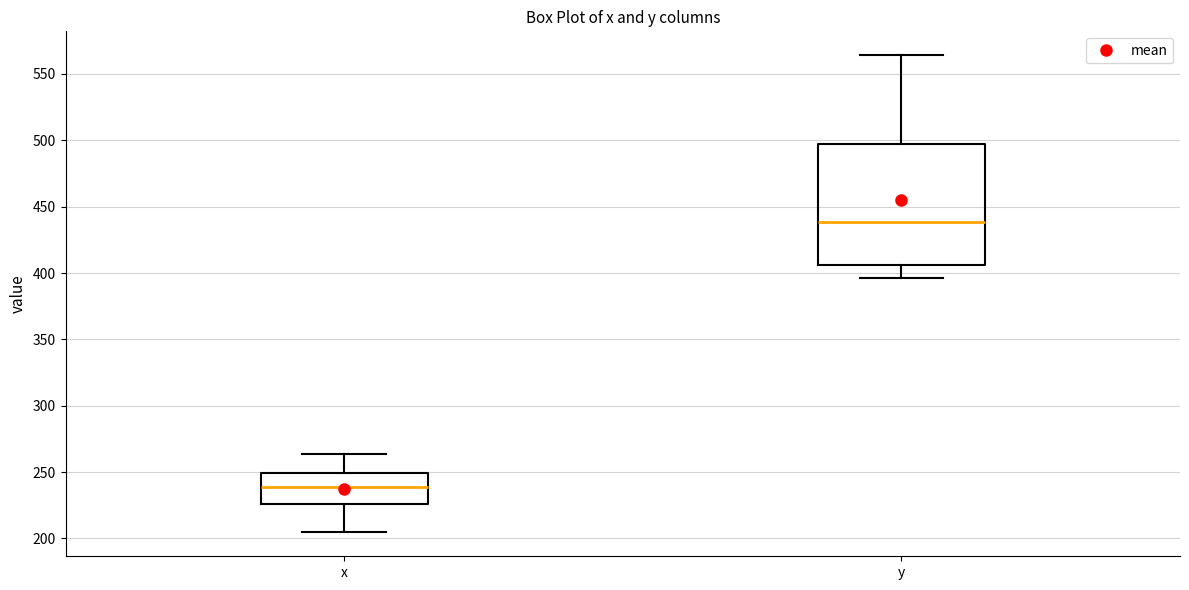

Where does the lower whisker of the box for y end on the y-axis? The values are not printed on the chart, so give them approximately, as read against the axis.

395